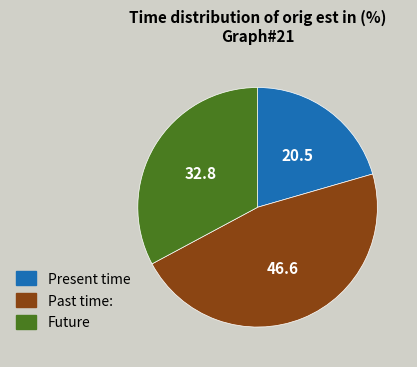

How many segments does this pie chart have?

3